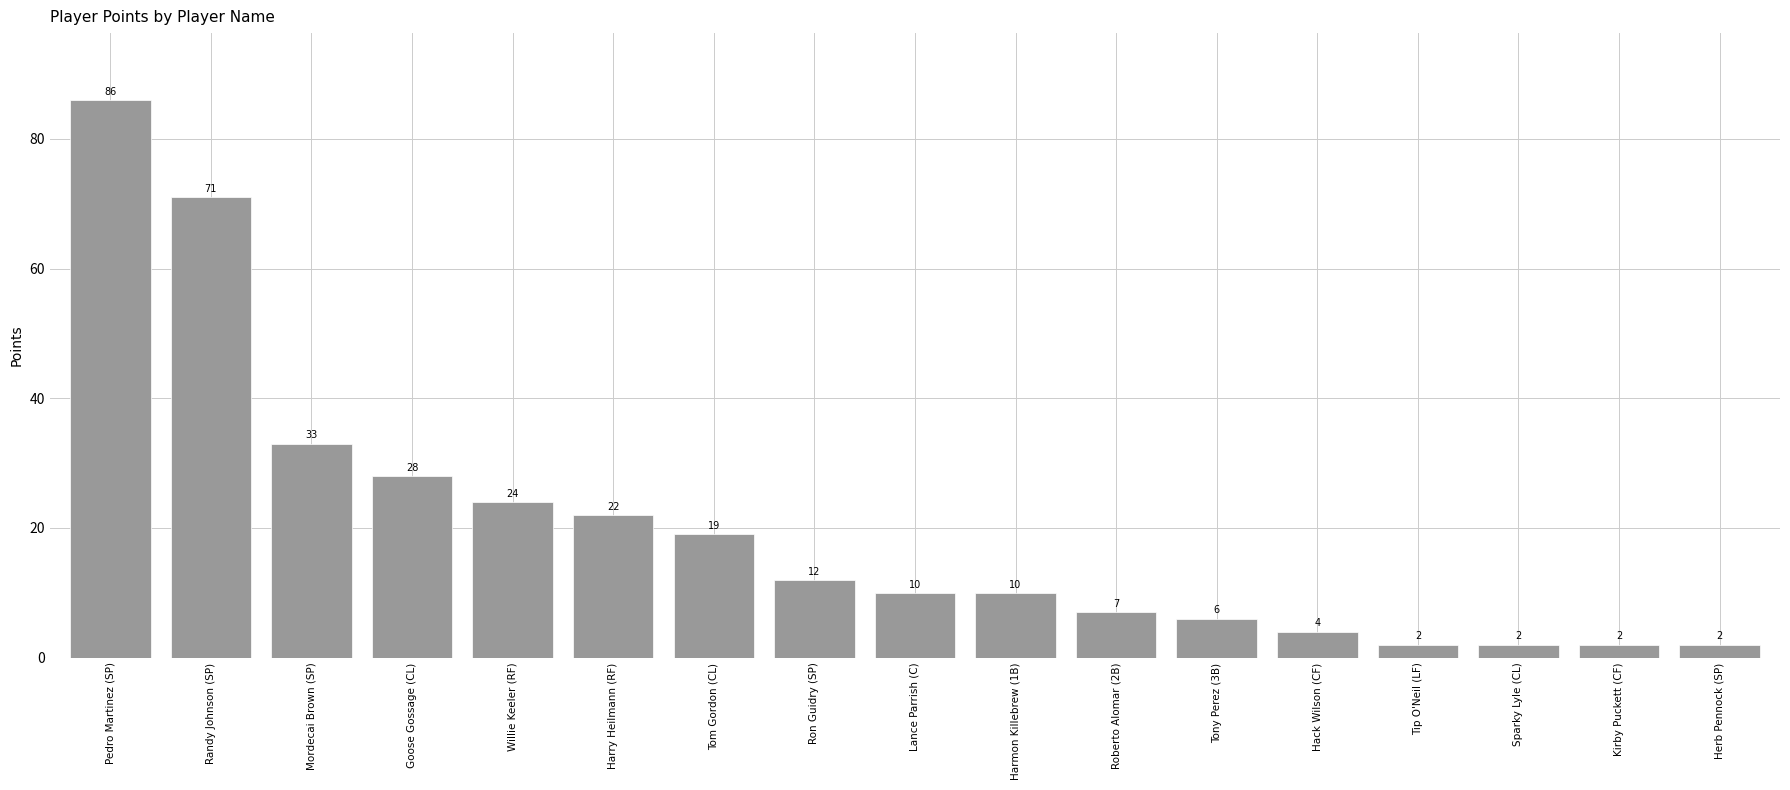

What is the maximum value shown in the chart?

86